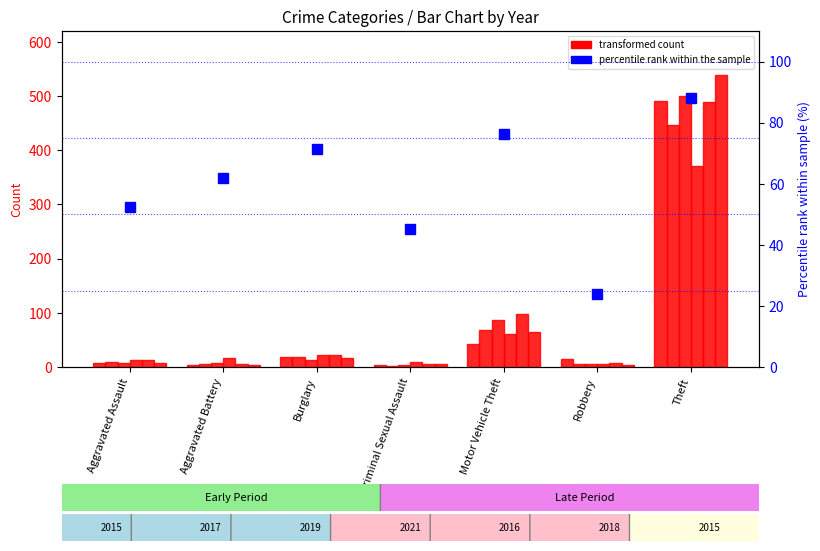

Reading left to right, extract all data points from this chart.

Aggravated Assault=52.4	Aggravated Battery=61.9	Burglary=71.4	Criminal Sexual Assault=45.2	Motor Vehicle Theft=76.2	Robbery=23.8	Theft=88.1